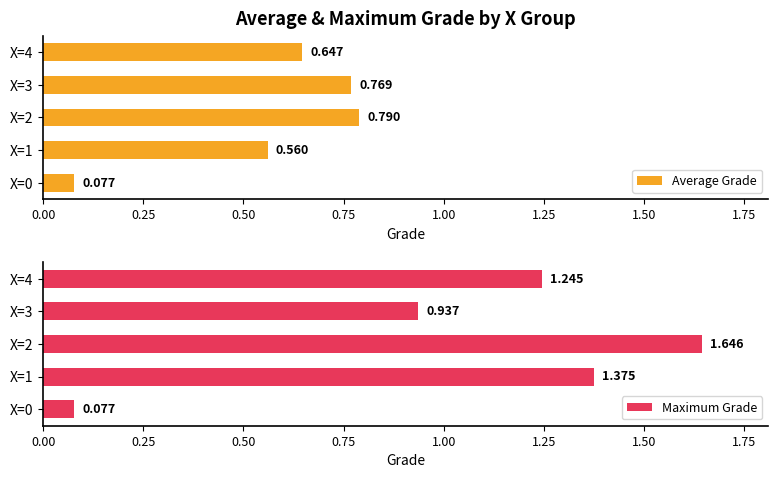

How many data points in Maximum Grade are above 1?

3